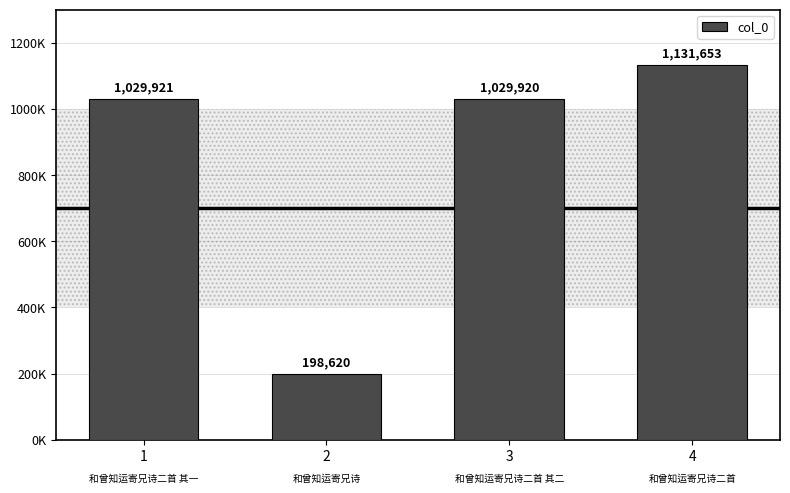

At which category does the chart reach its minimum across all series?

2